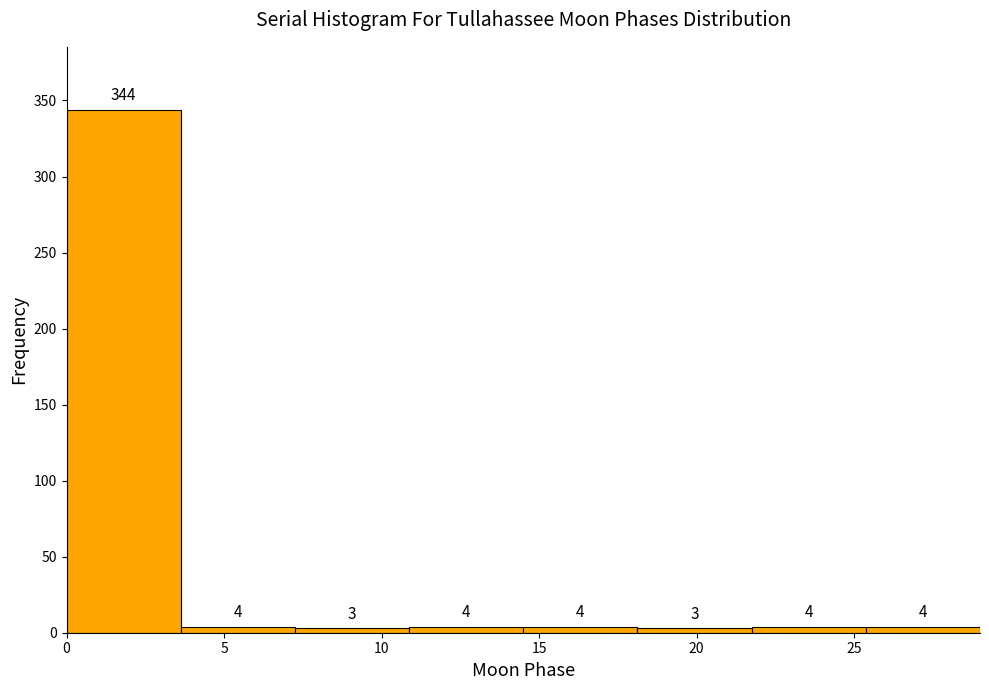

Over which range of the x-axis is the bar tallest?

0.0 to 3.5